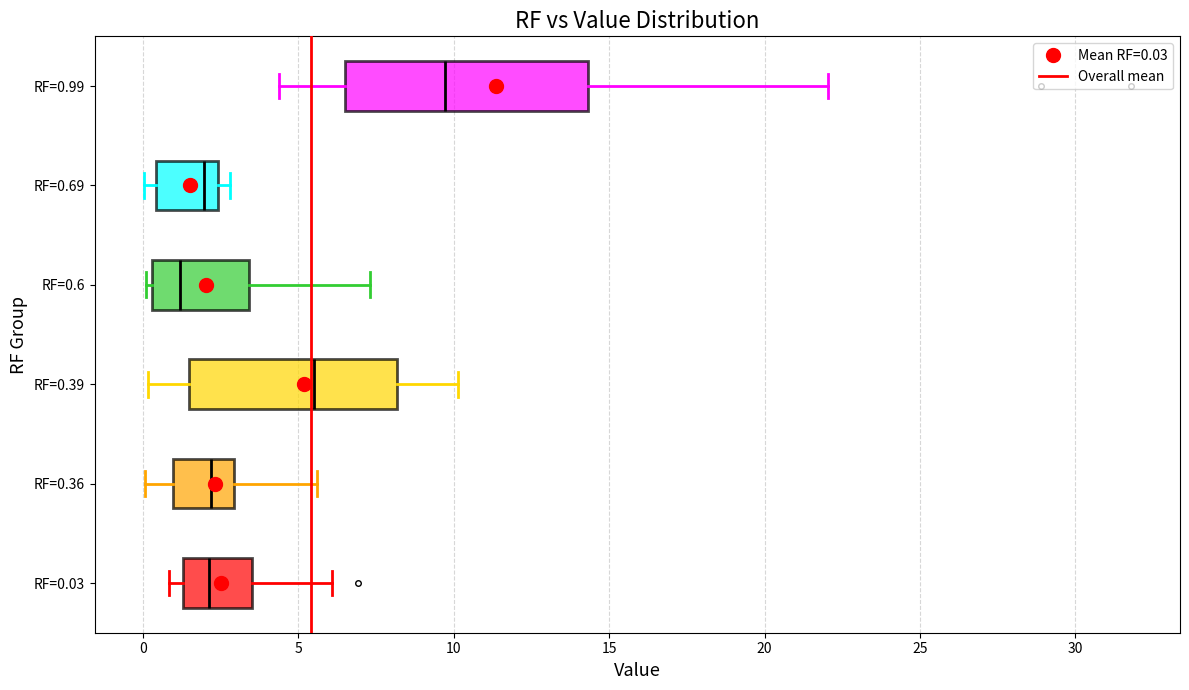

Which box has the furthest to the right median line?

RF=0.99